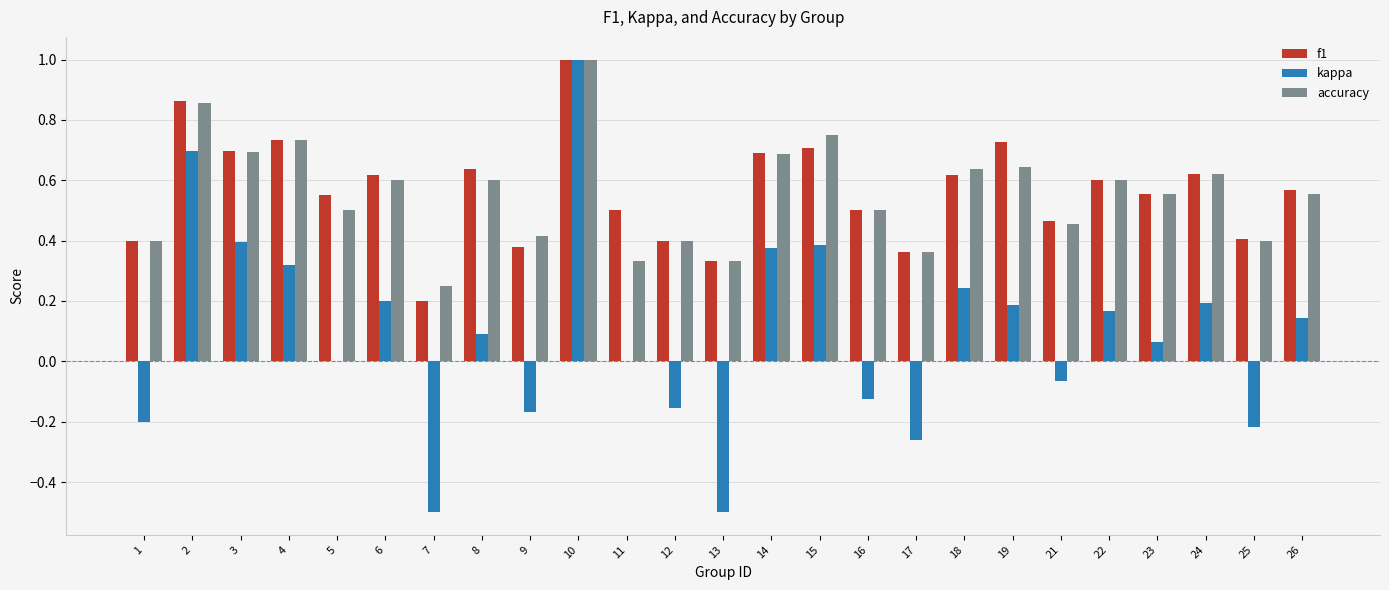

Is it true that accuracy equals 1.1 at 4?

False